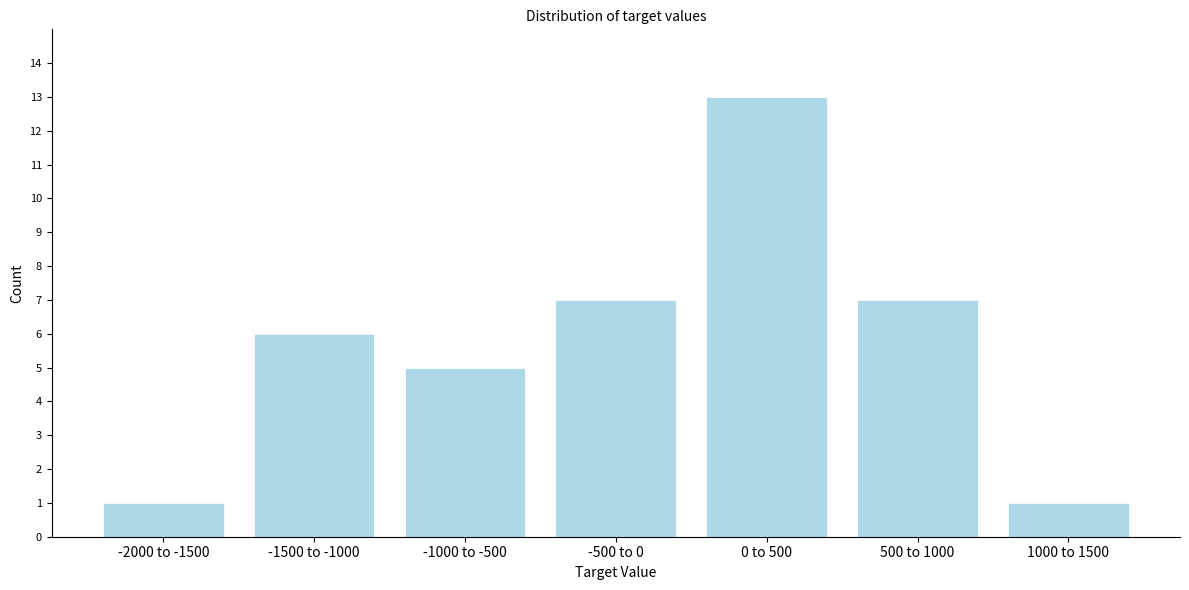

Reading right to left, transcribe all the data shown in this chart.

1000 to 1500=1	500 to 1000=7	0 to 500=13	-500 to 0=7	-1000 to -500=5	-1500 to -1000=6	-2000 to -1500=1